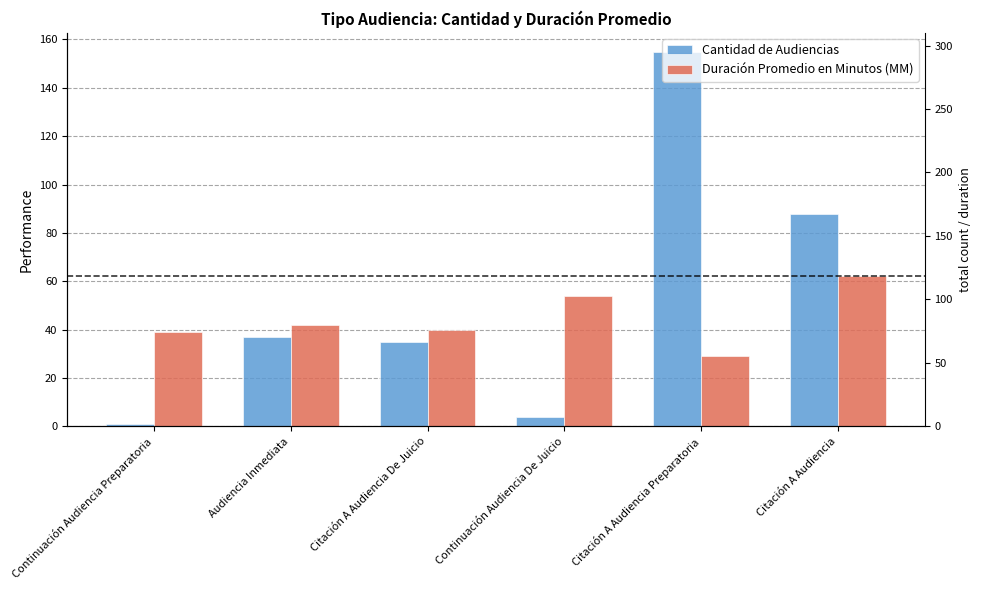

Where is Duración Promedio en Minutos (MM) nearest to the value 45?

Audiencia Inmediata